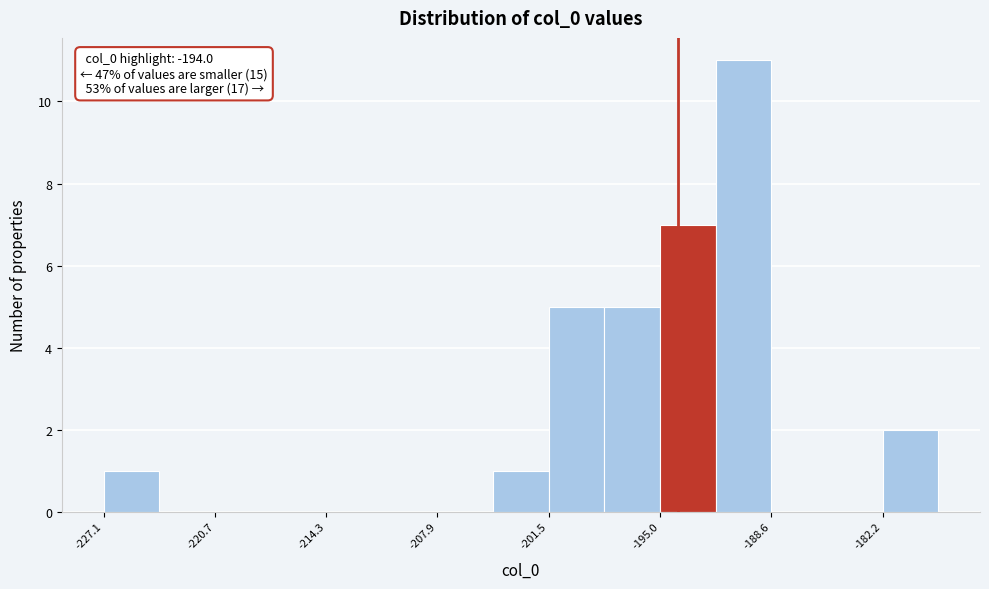

Around what value on the x-axis is the tallest bar? Give the approximate position of its centre, as read against the axis.

-190